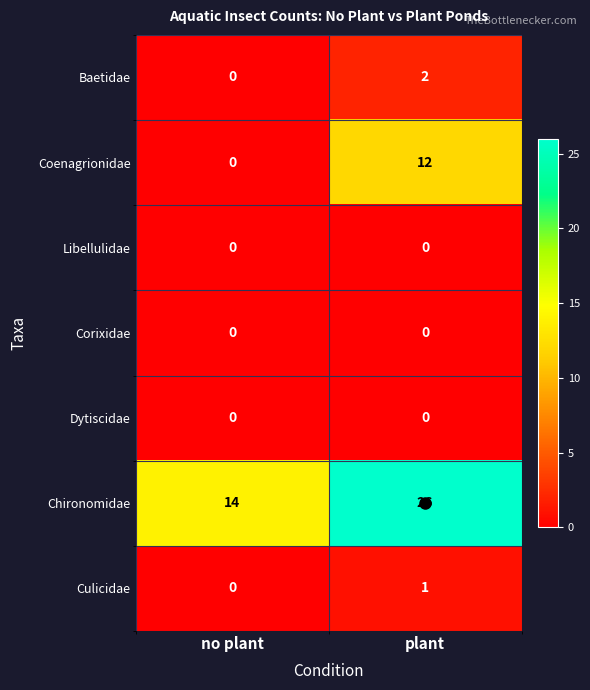

How many data points does each series have?

2